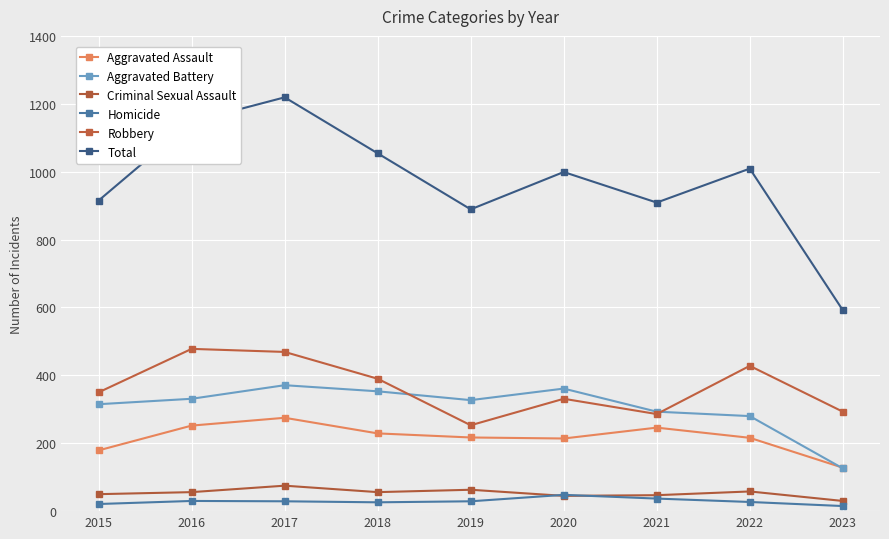

Does the chart have visible grid lines?

Yes